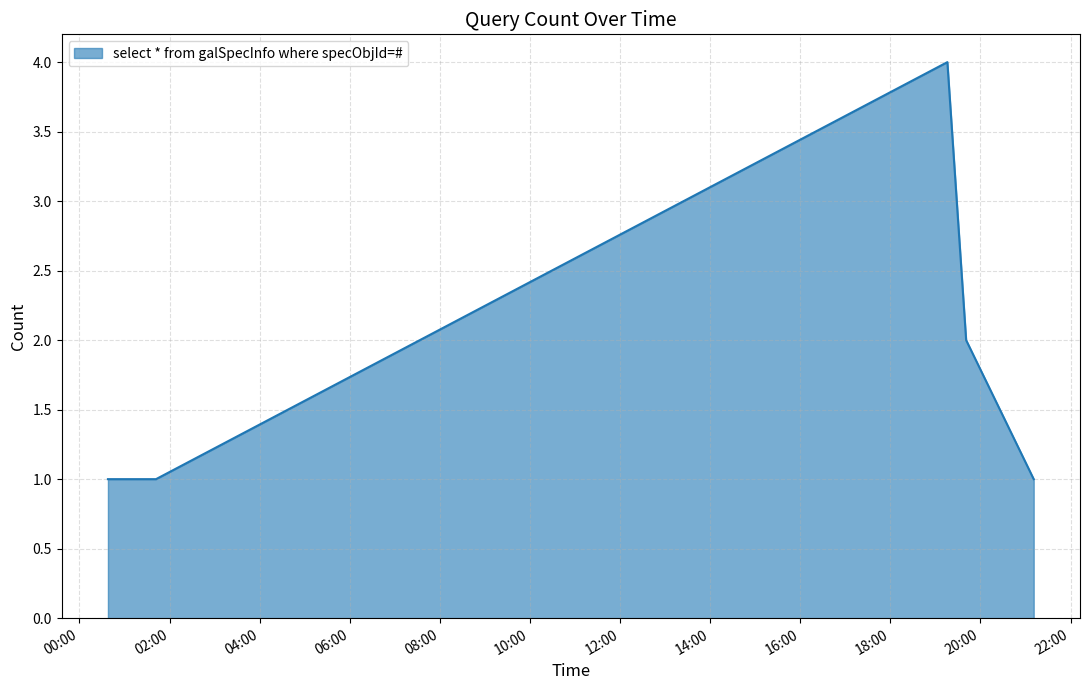

What is the difference between the maximum and minimum values?

3